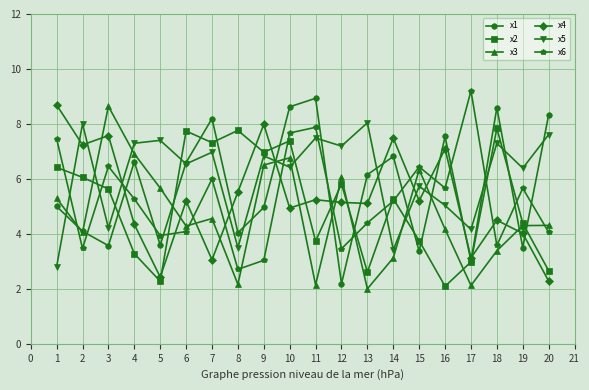

How many data points in x1 are less than 6?

10